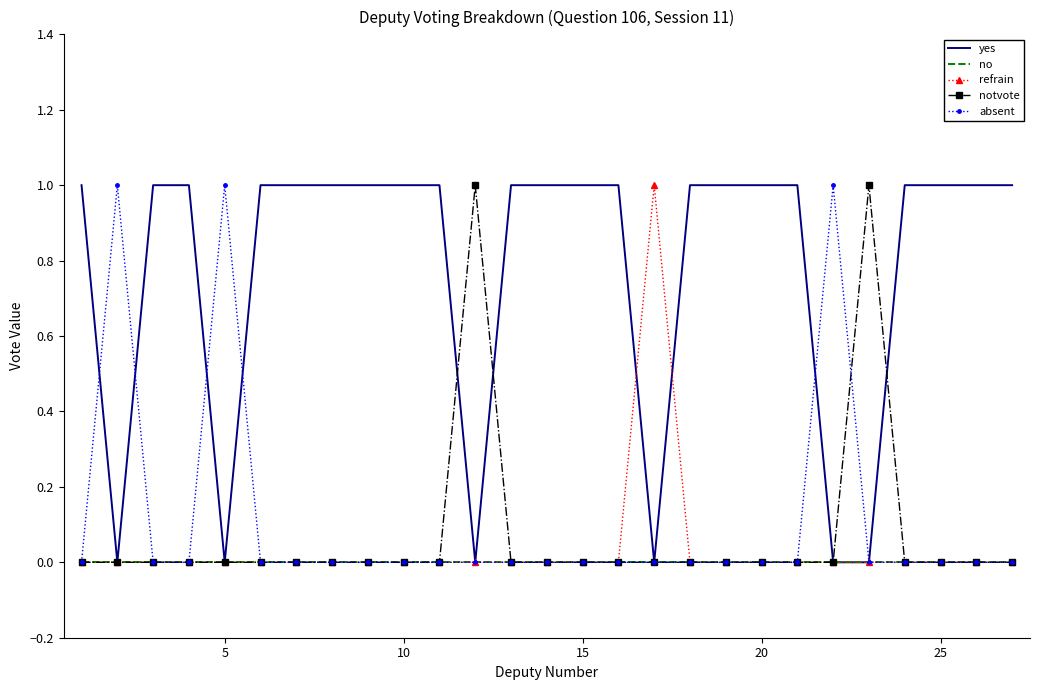

Which series has the largest total across all categories?

yes